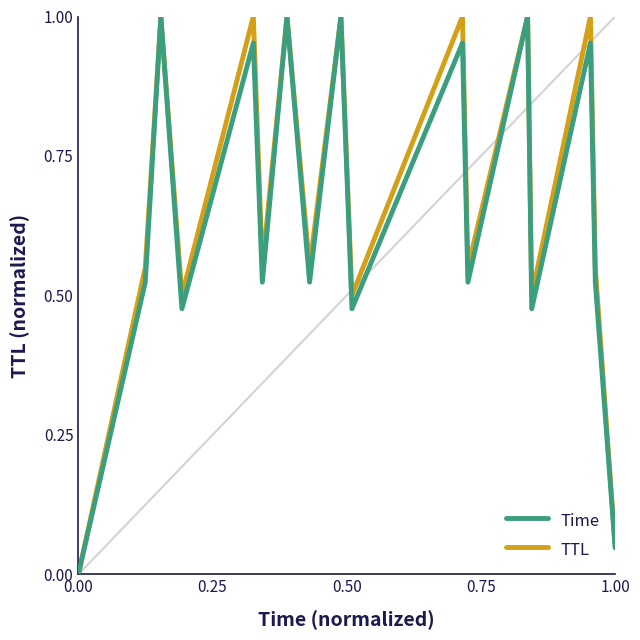

Does the chart display data point markers on the line(s)?

No